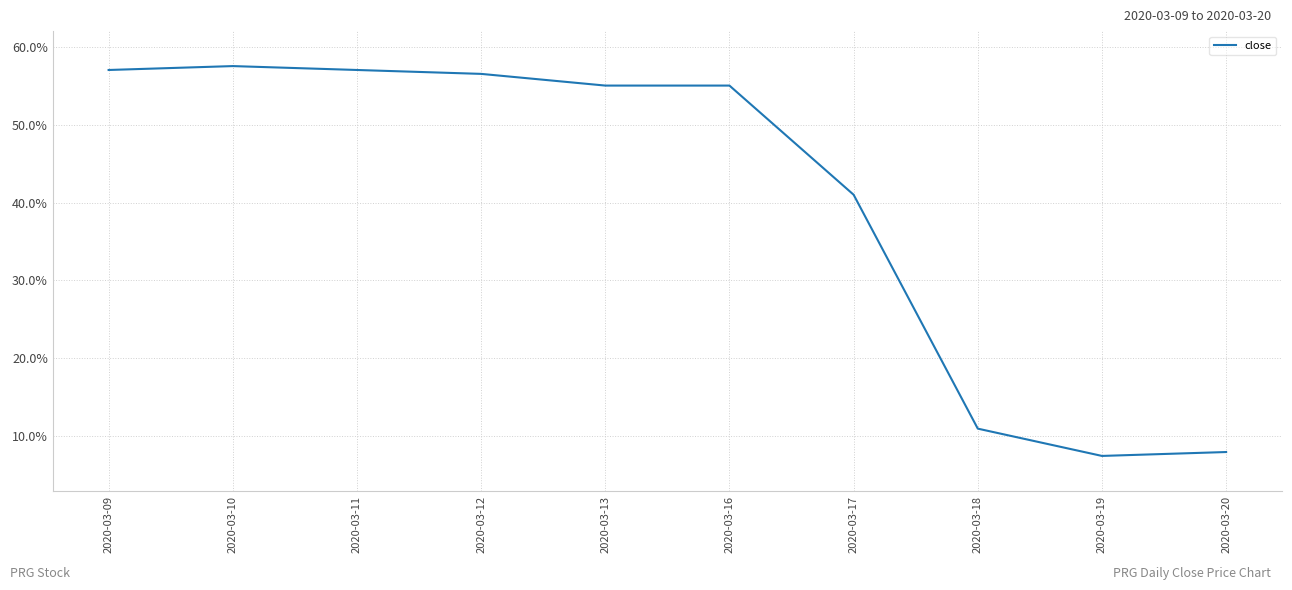

What is the smallest value displayed?

0.1